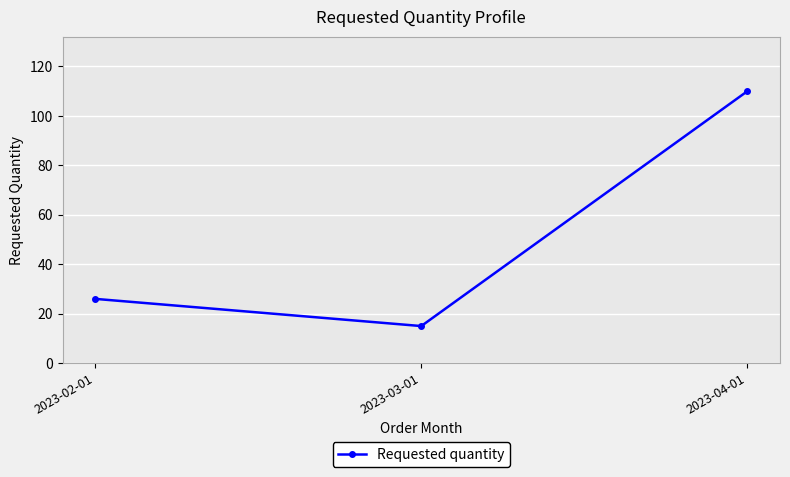

The chart shows a value of 15 at 2023-03-01. True or false?

True